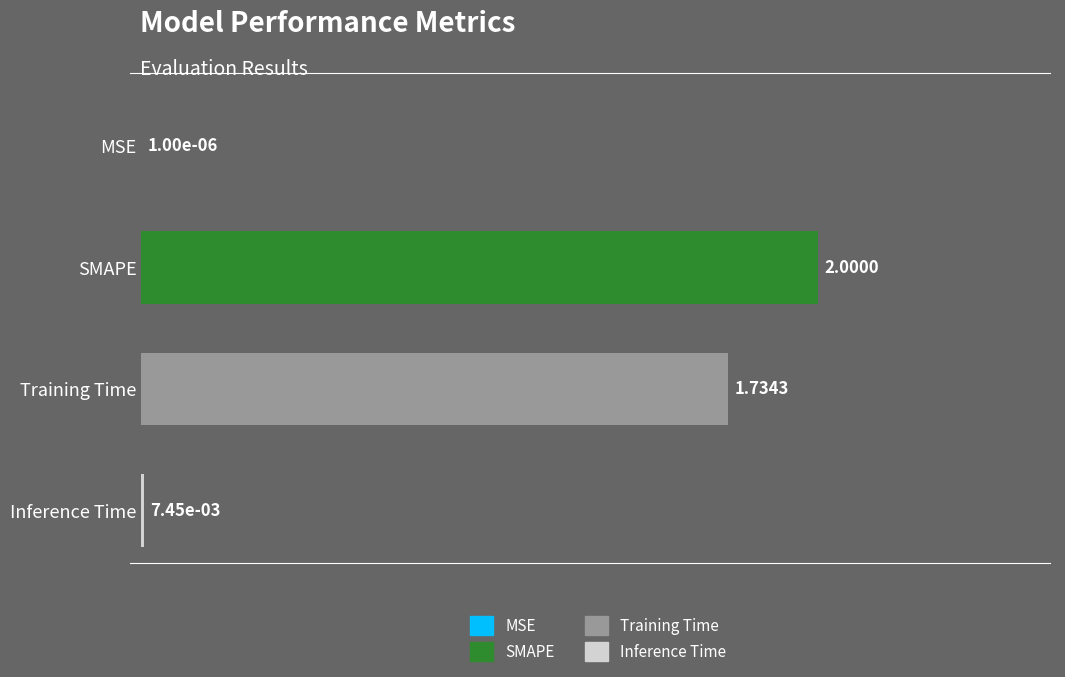

What is the change in value from Training Time to Inference Time?

-1.7